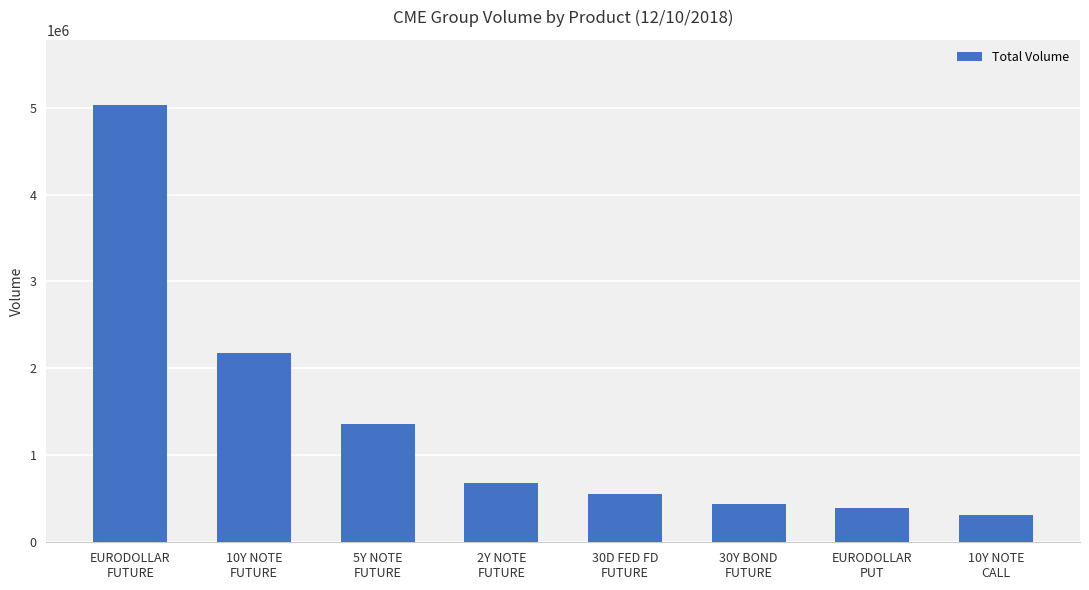

What is the value of the 2nd bar from the left?

2176542